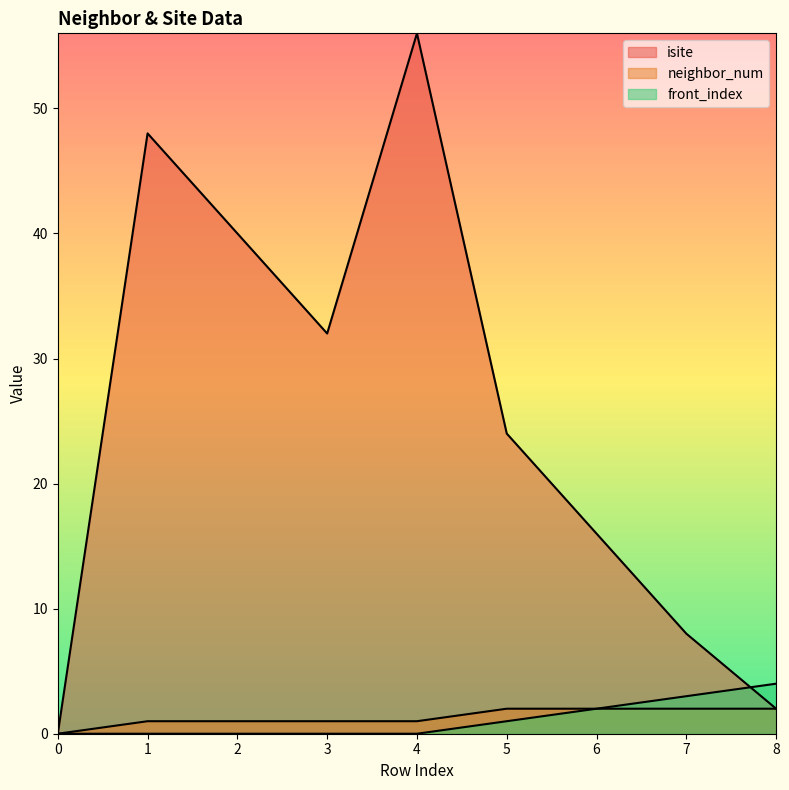

What is the sum of all isite values?

226